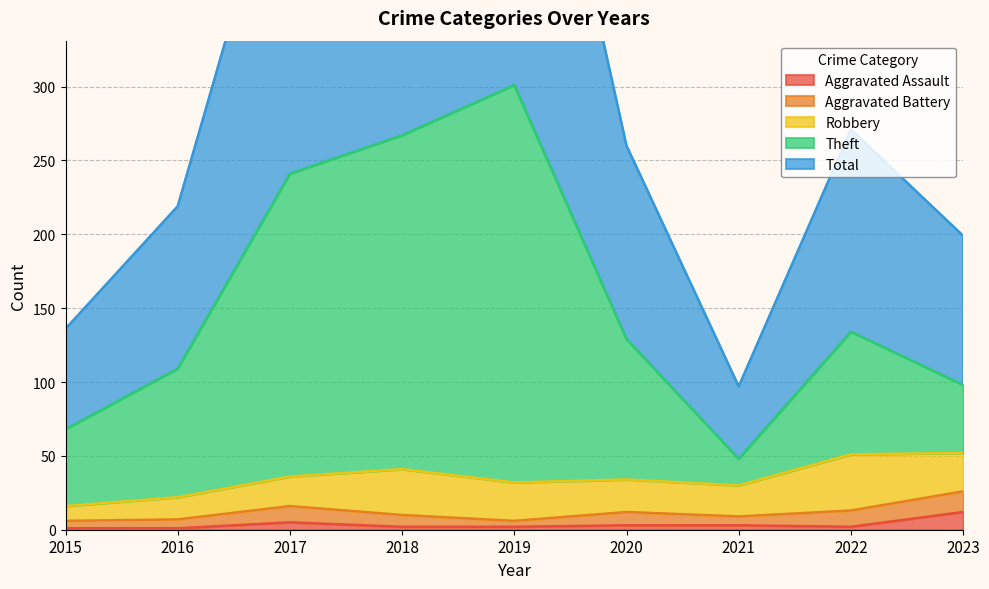

The Aggravated Assault series shows 12 at 2023. True or false?

True